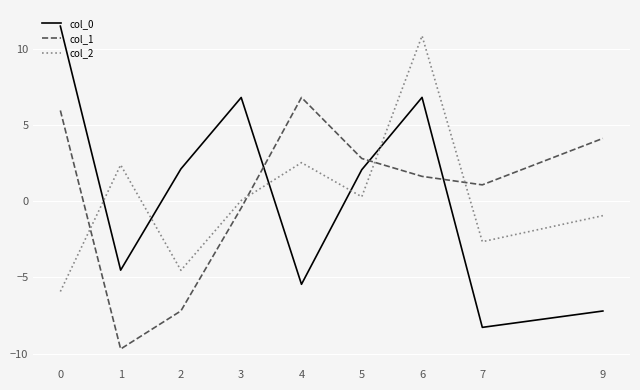

Where do col_1 and col_0 first cross each other?

3 and 4